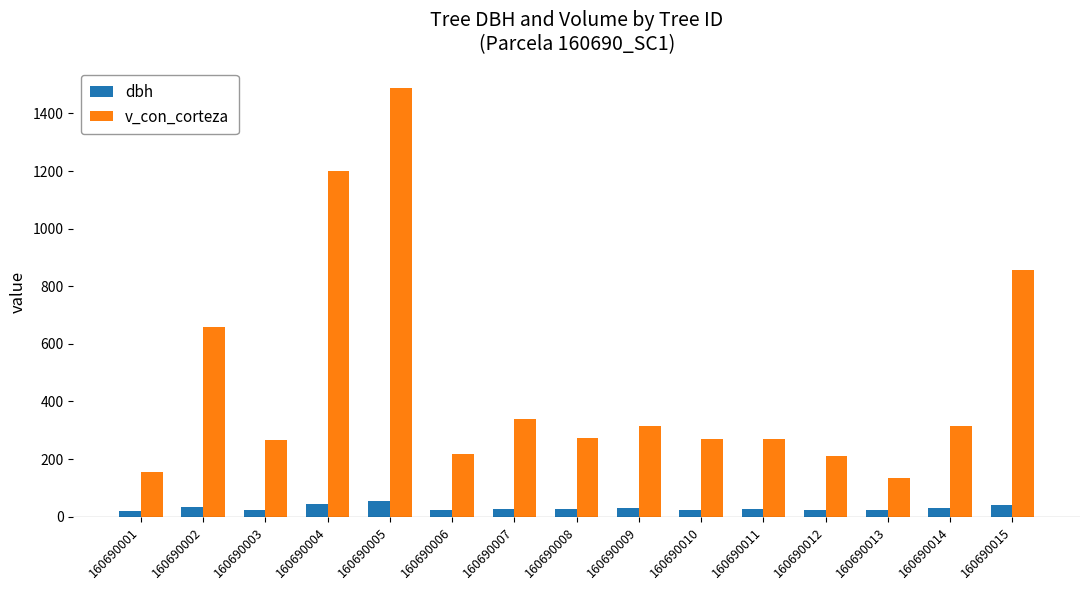

Which series has the largest total across all categories?

v_con_corteza